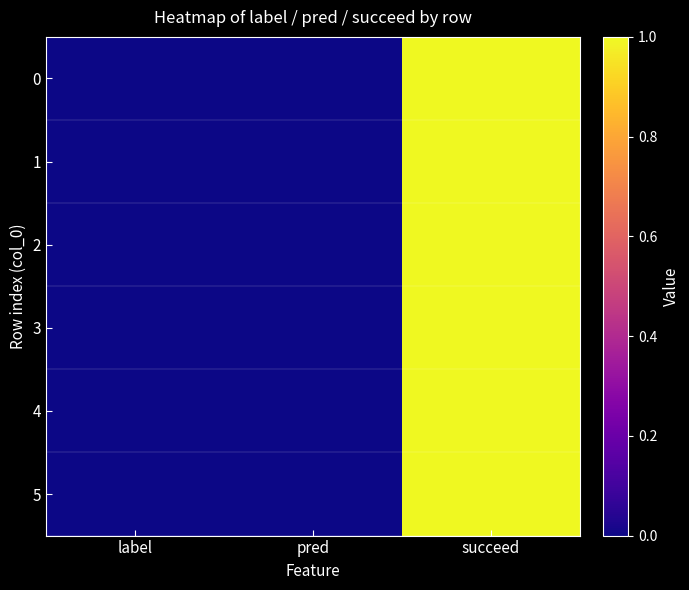

Reading right to left, what are all the values shown in this chart?

0: succeed=1	pred=0	label=0
1: succeed=1	pred=0	label=0
2: succeed=1	pred=0	label=0
3: succeed=1	pred=0	label=0
4: succeed=1	pred=0	label=0
5: succeed=1	pred=0	label=0